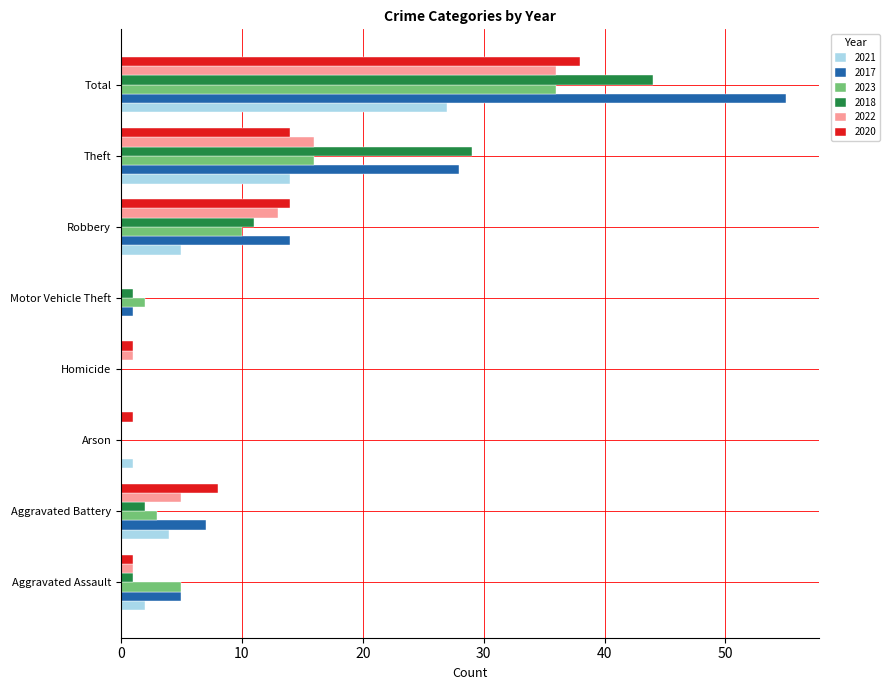

What is the approximate value of 2017 at Total?

55